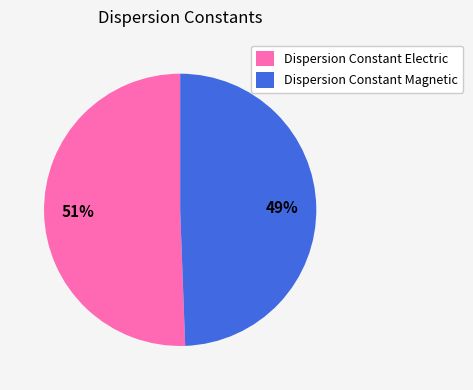

Rank the categories by value from highest to lowest.

Dispersion Constant Electric, Dispersion Constant Magnetic